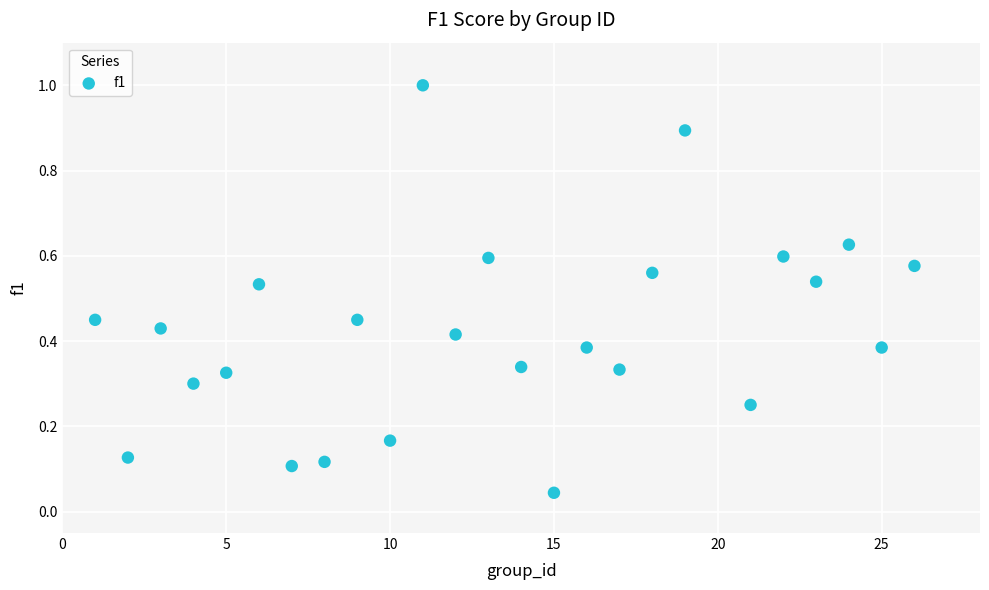

What is the range of X values (max minus min)?

25.0